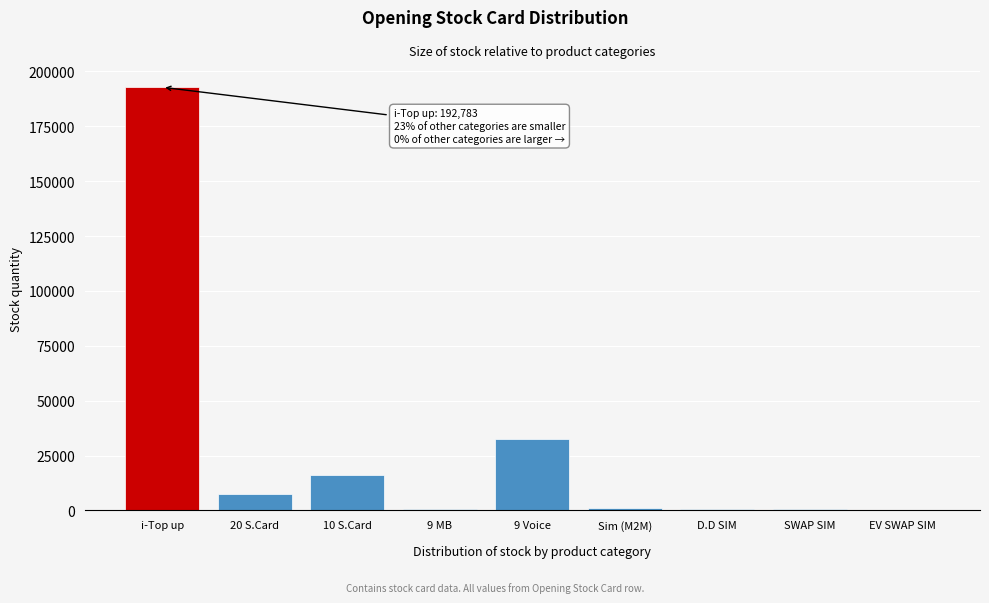

What is the sum of all values?

251673